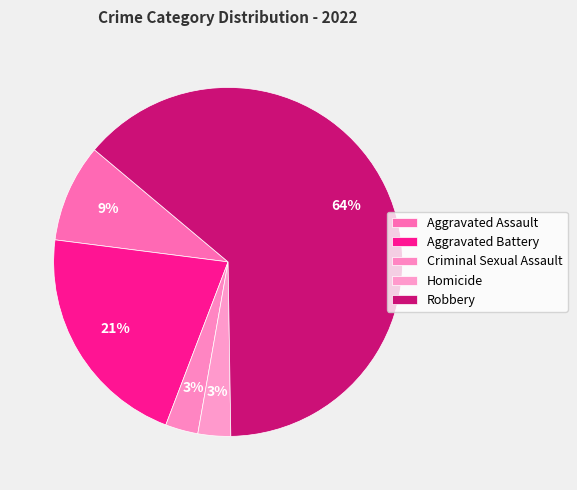

Which has a higher value, Aggravated Battery or Robbery?

Robbery